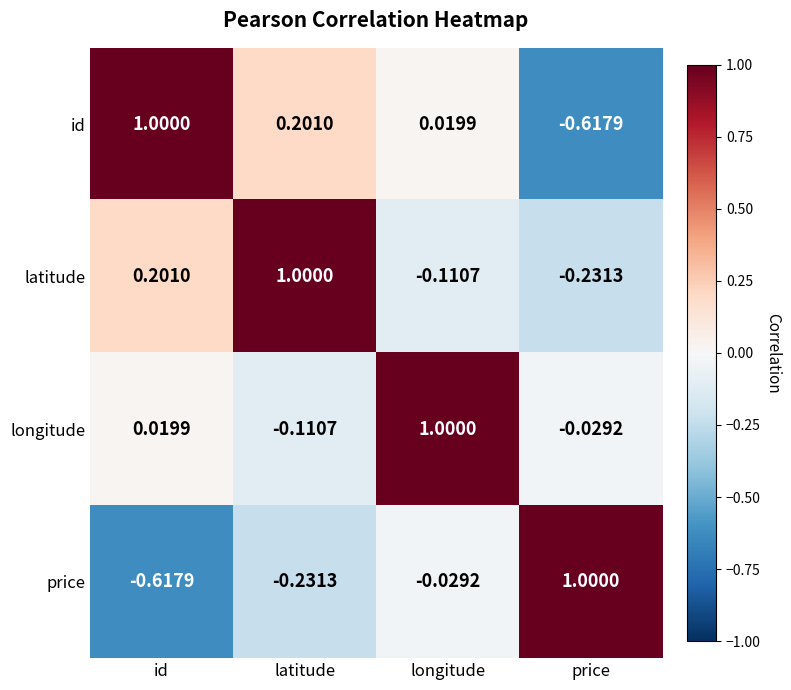

At which label does longitude reach its minimum?

latitude